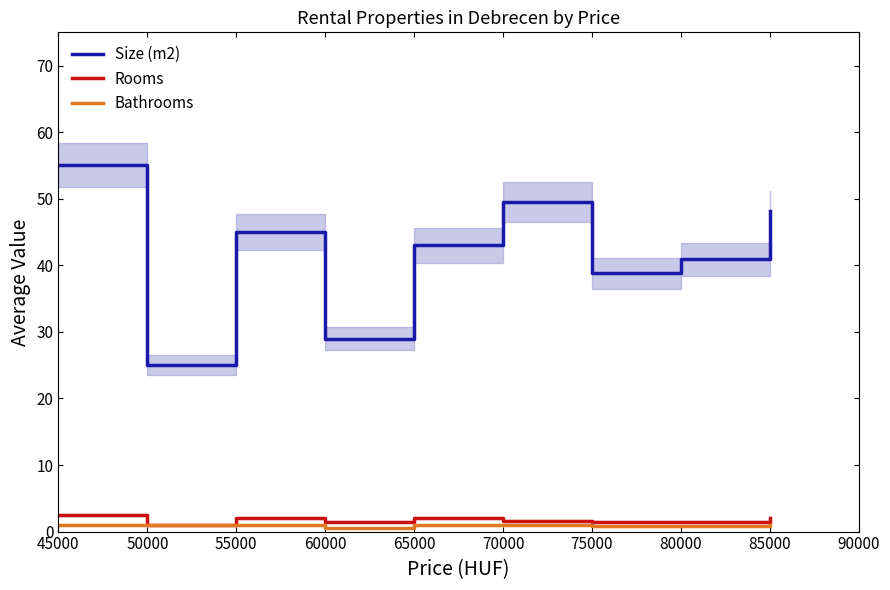

What is the minimum value for Bathrooms?

0.5